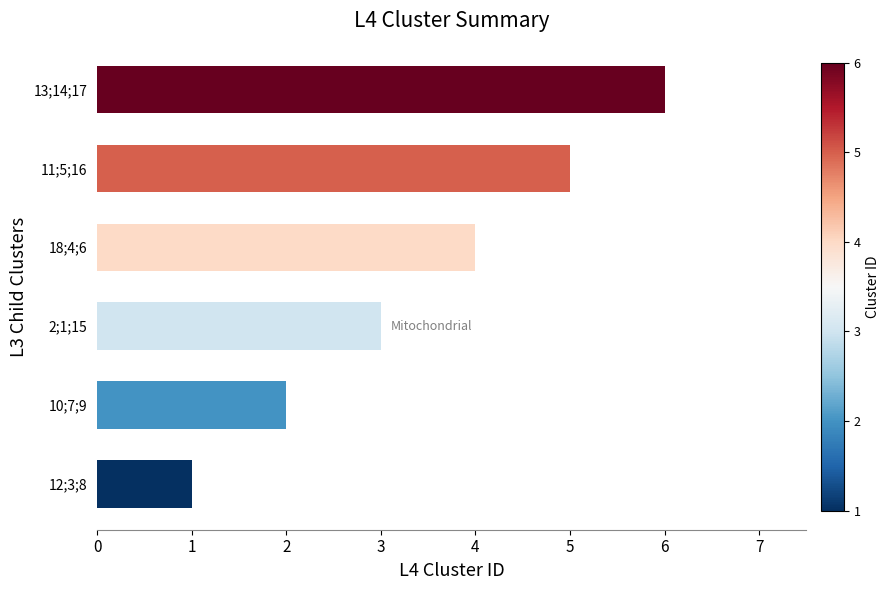

The value at 2;1;15 is 3. True or false?

True